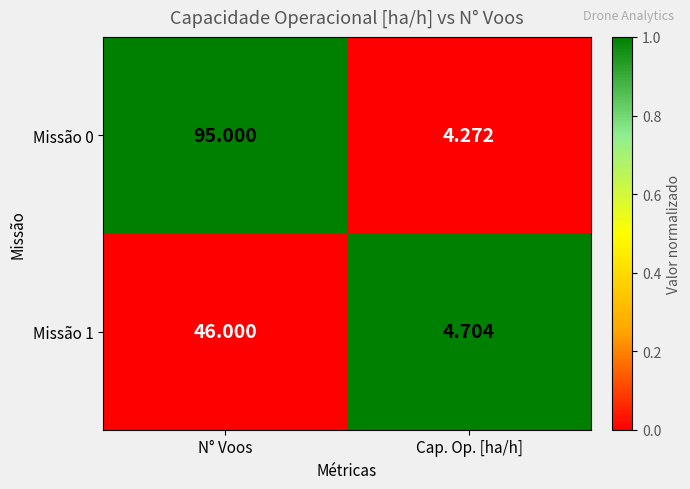

Which label corresponds to the largest value in the chart?

N° Voos